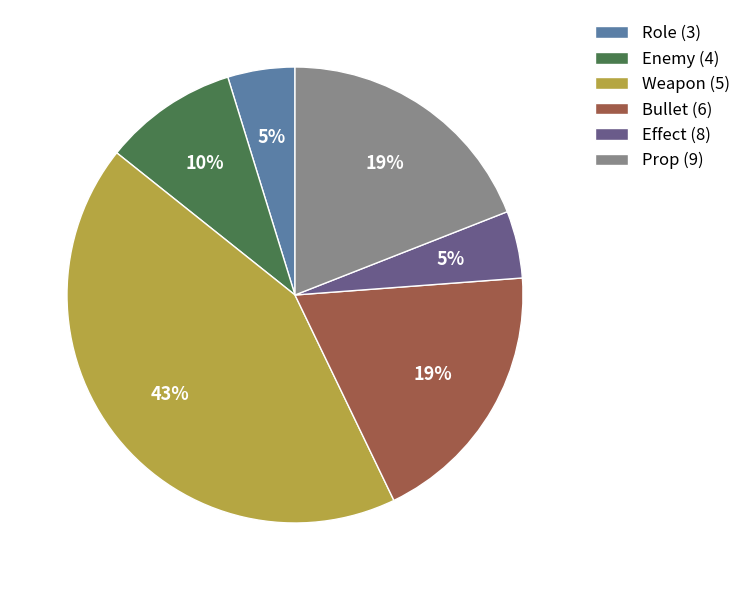

To the nearest percent, what is the difference between the Prop (9) and Weapon (5) slice percentages?

24%